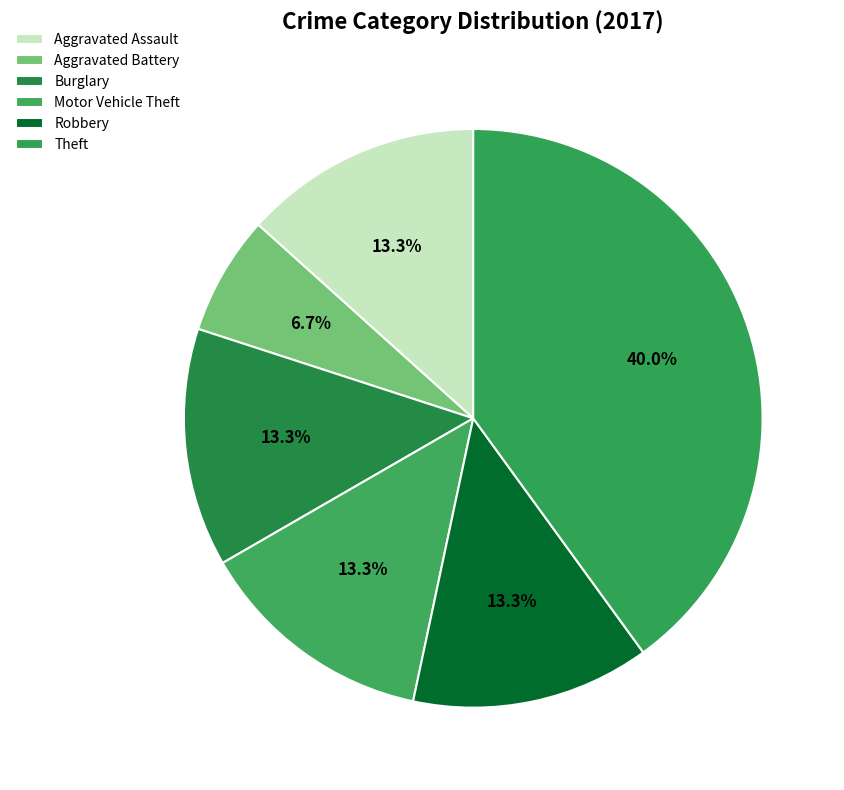

To the nearest percent, what is the difference between the largest and smallest slice percentages?

33%